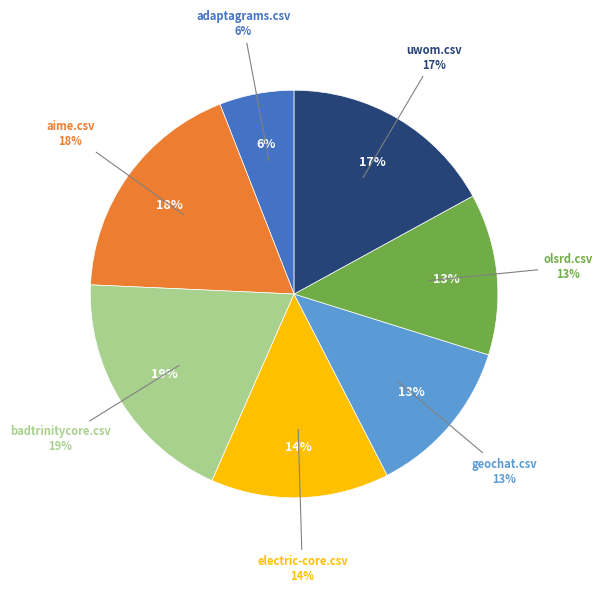

Is geochat.csv the majority of the pie?

No